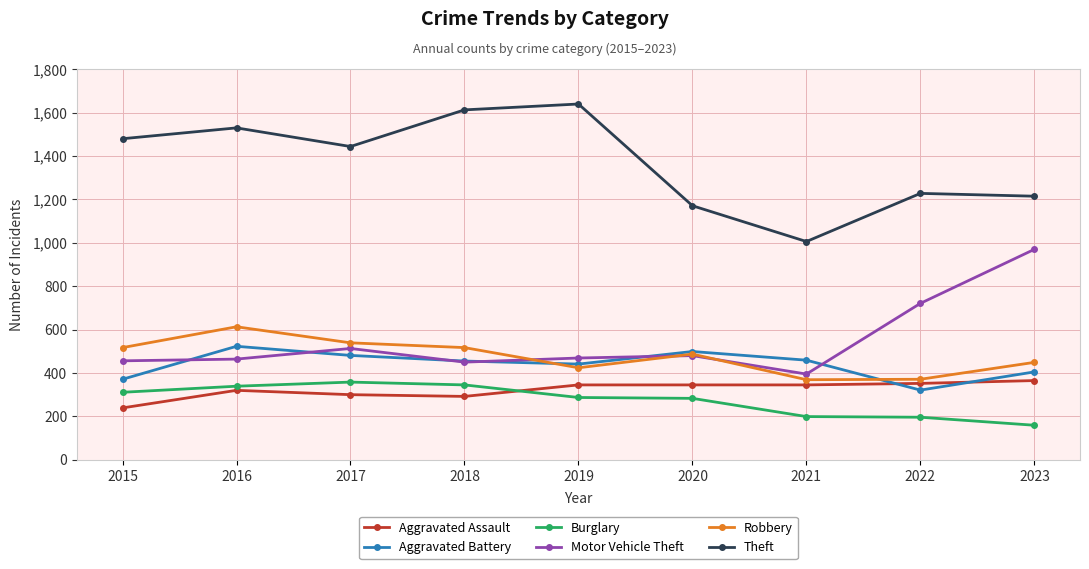

The value of Motor Vehicle Theft at 2019 is 469. True or false?

True